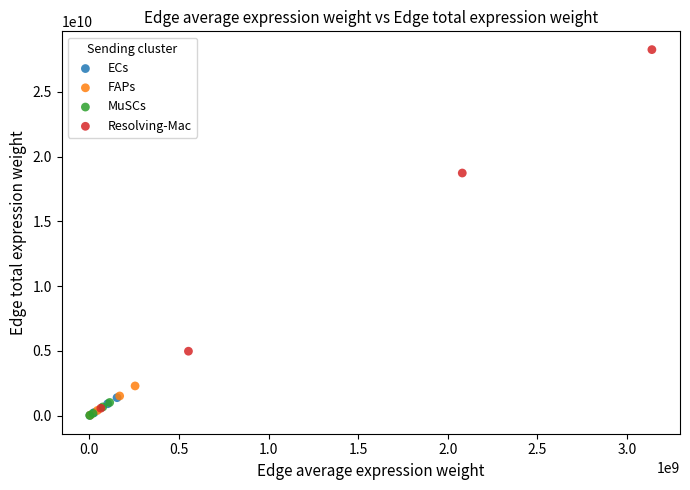

Which series has the widest spread of Y values?

Resolving-Mac